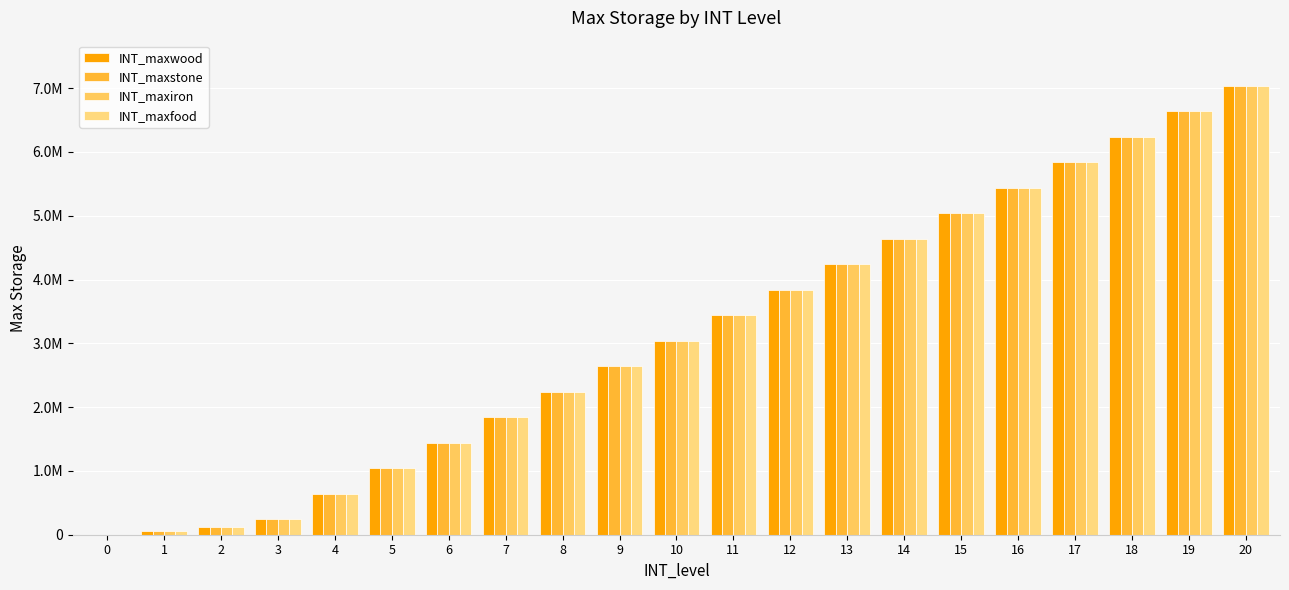

Which series has the largest range (max minus min)?

INT_maxwood